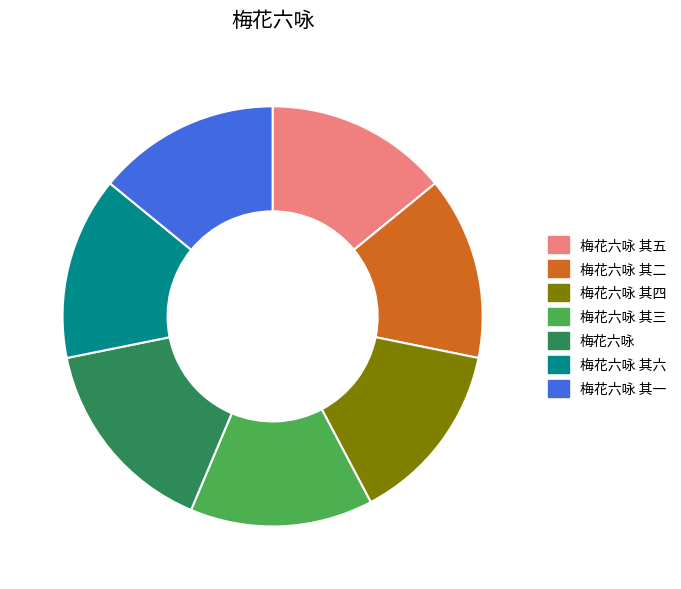

What is the ratio of the value at 梅花六咏 其二 to the value at 梅花六咏 其一?

1.0